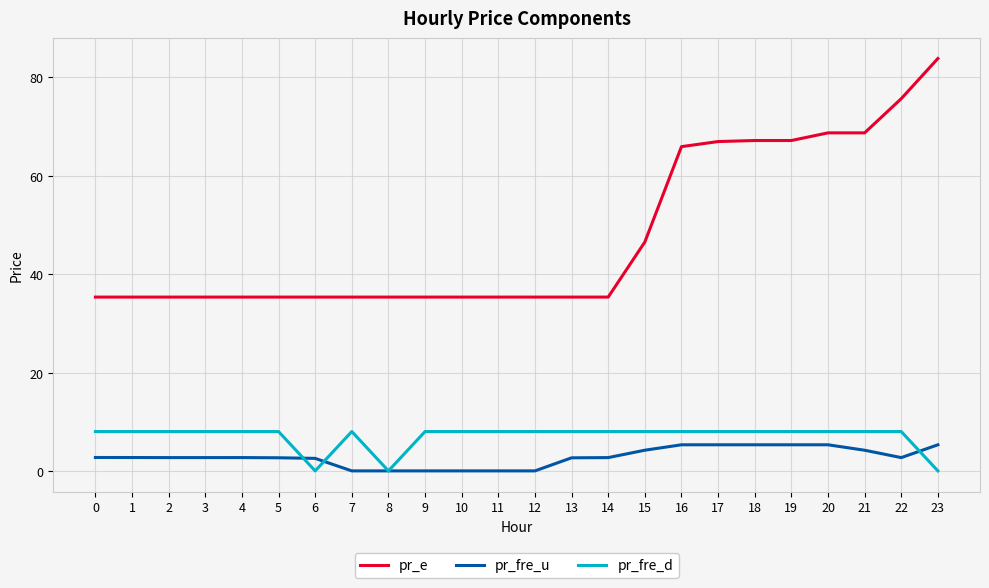

Which series changed the most between 12 and 17?

pr_e